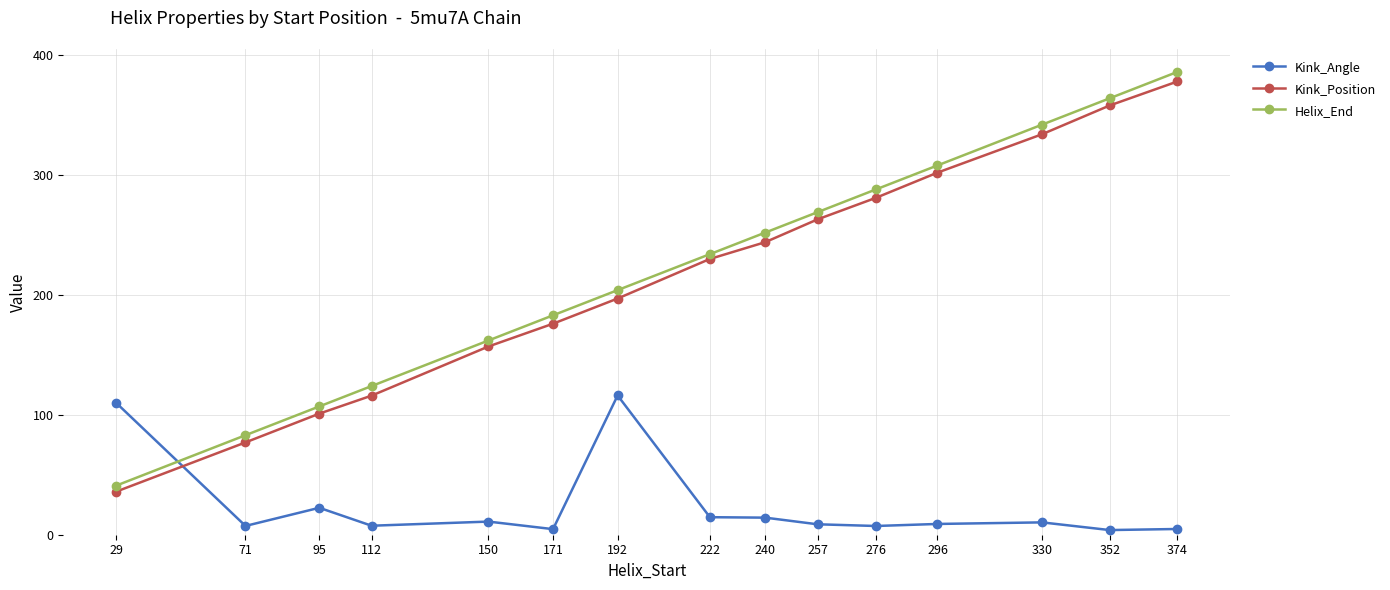

What is the minimum value shown in the chart?

3.9